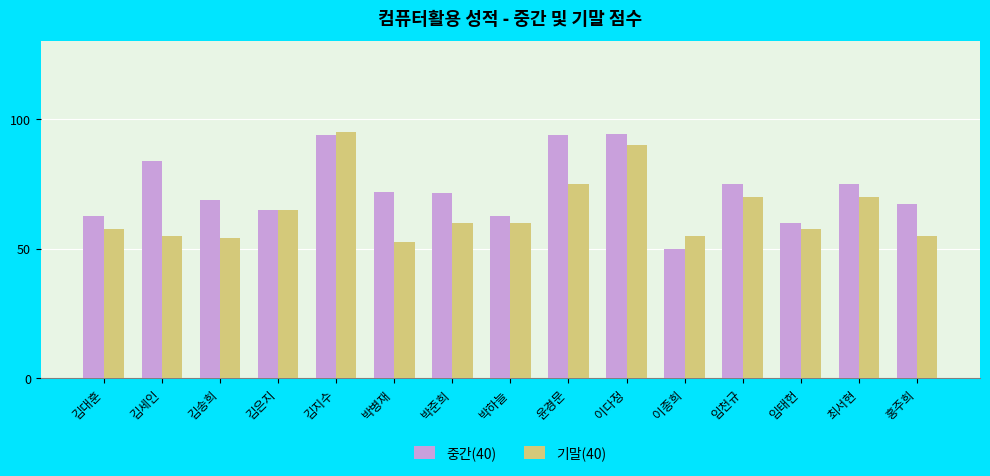

What value does the 중간(40) series have at 홍주희?

67.2